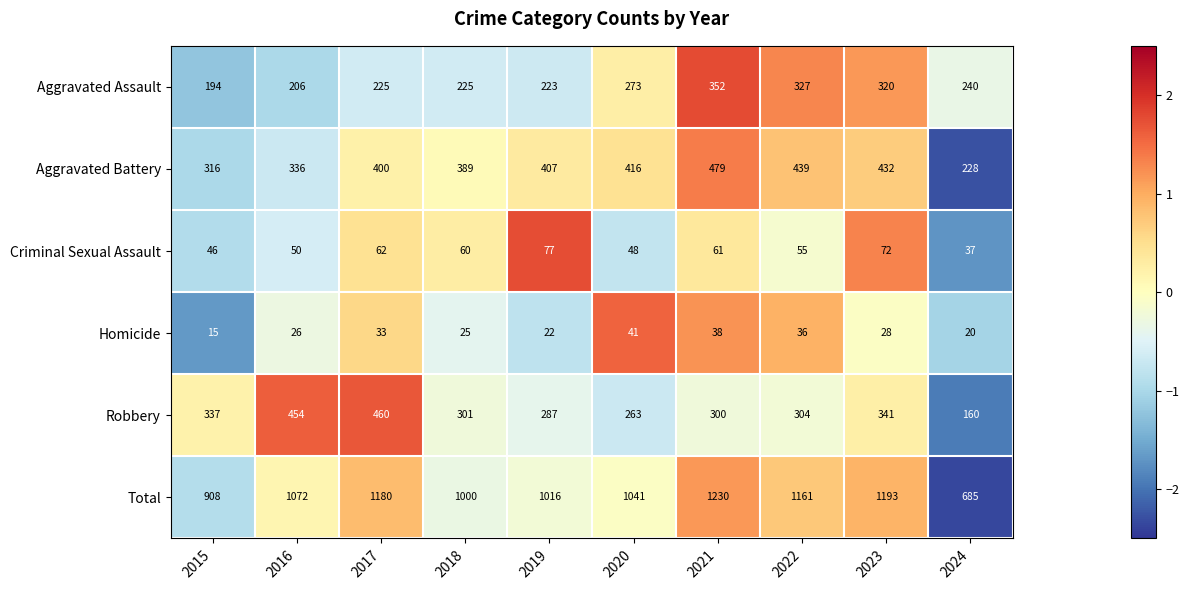

Which series has the widest spread of values?

Total